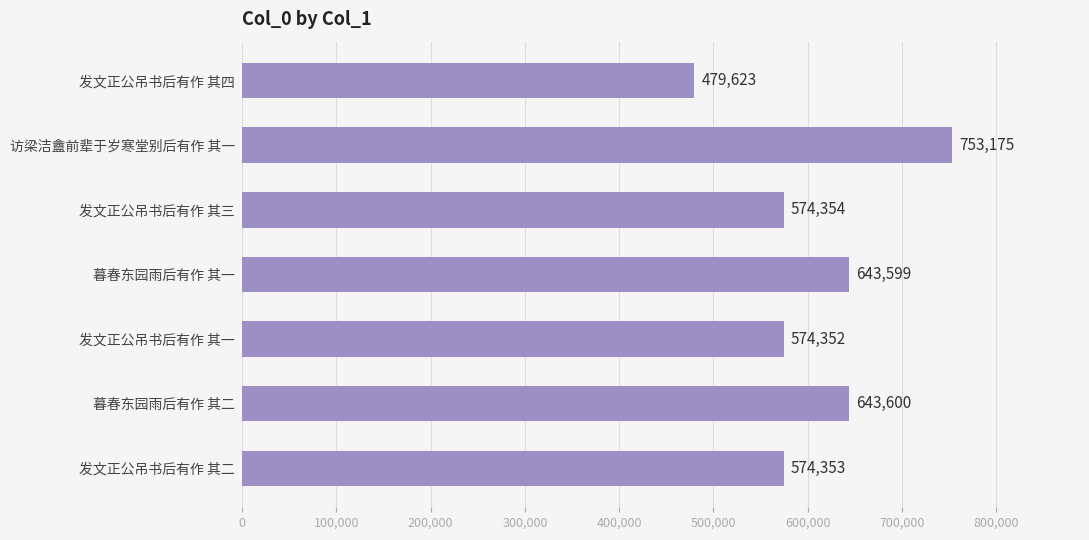

What is the average value?

606151